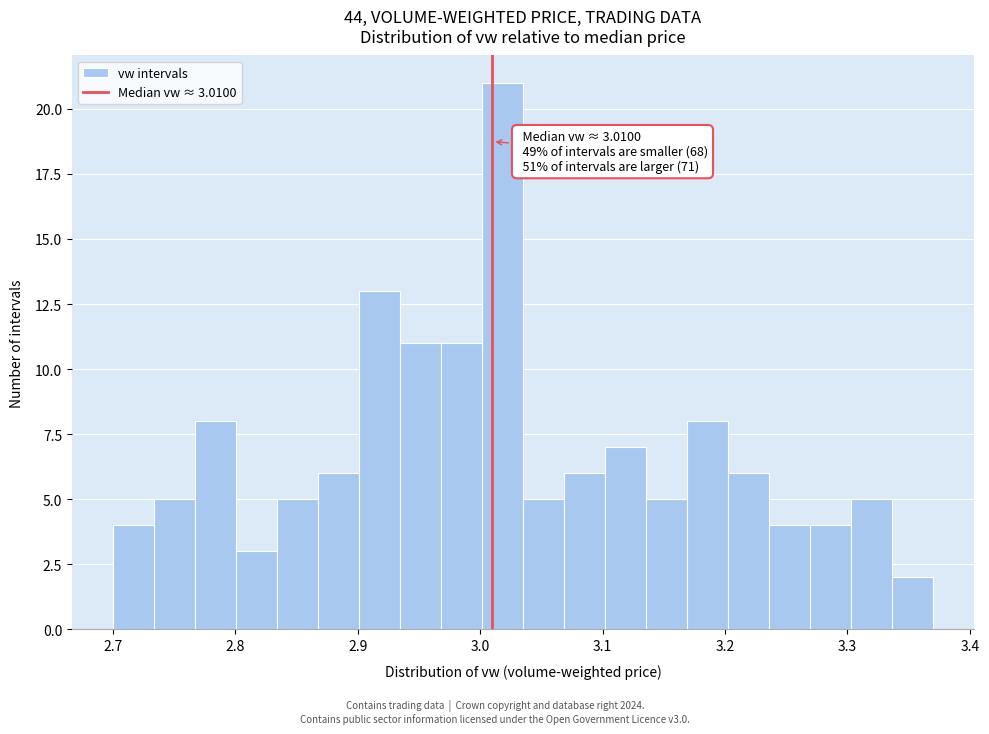

Around what value on the x-axis is the tallest bar? Give the approximate position of its centre, as read against the axis.

3.02